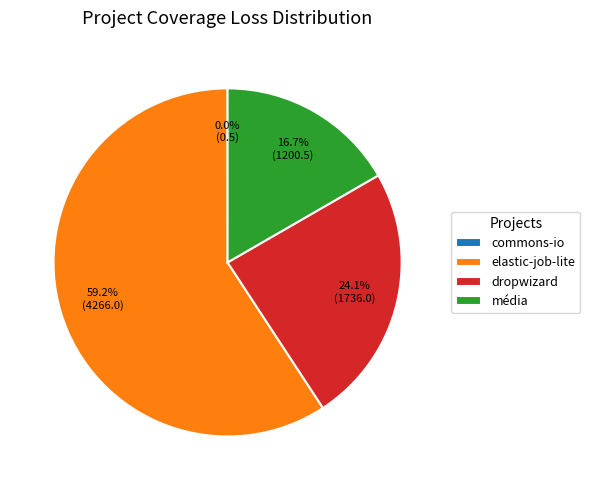

What portion of the pie excludes elastic-job-lite?

40.8%